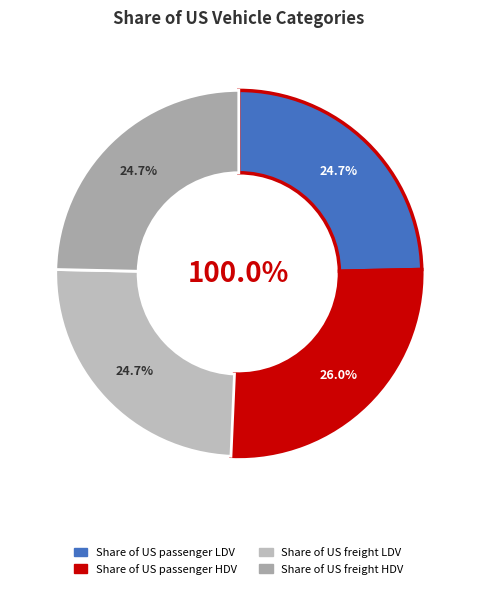

Rank the categories by value from lowest to highest.

Share of US freight LDV, Share of US freight HDV, Share of US passenger LDV, Share of US passenger HDV